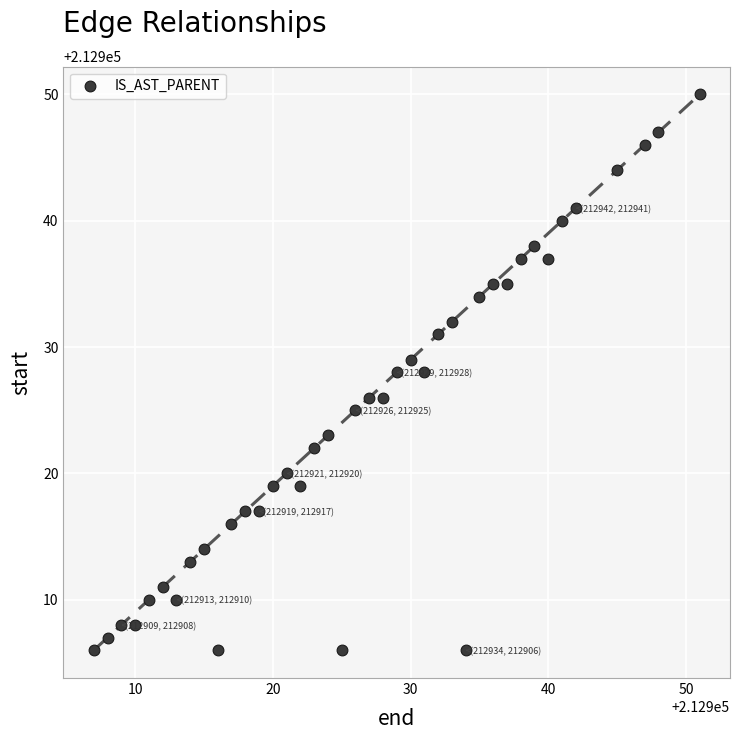

What is the range of X values (max minus min)?

44